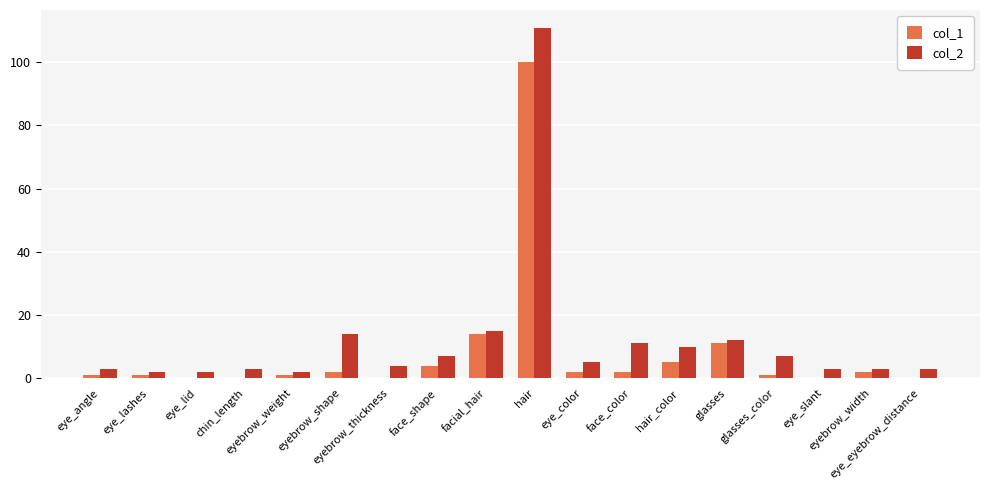

What is the maximum value for col_1?

100